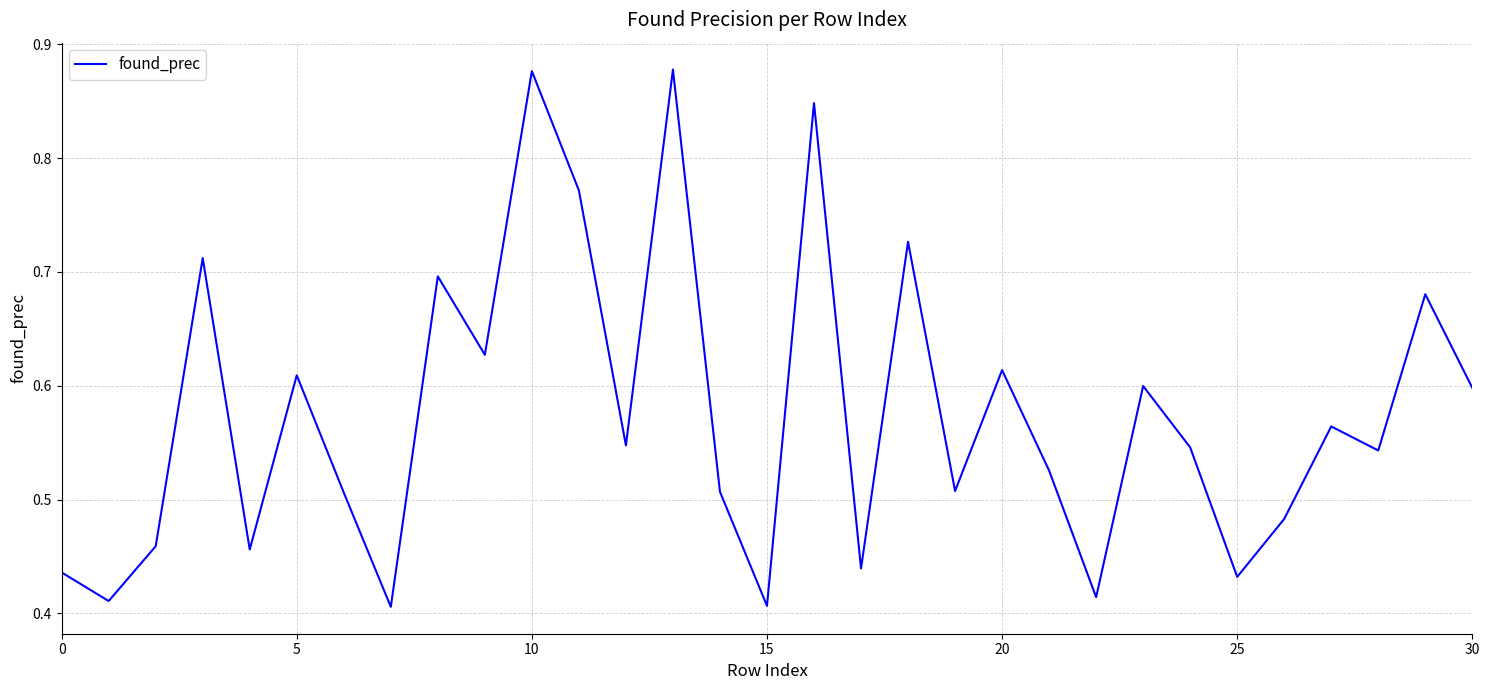

How many points are lower than both their immediate neighbors (excluding endpoints)?

11